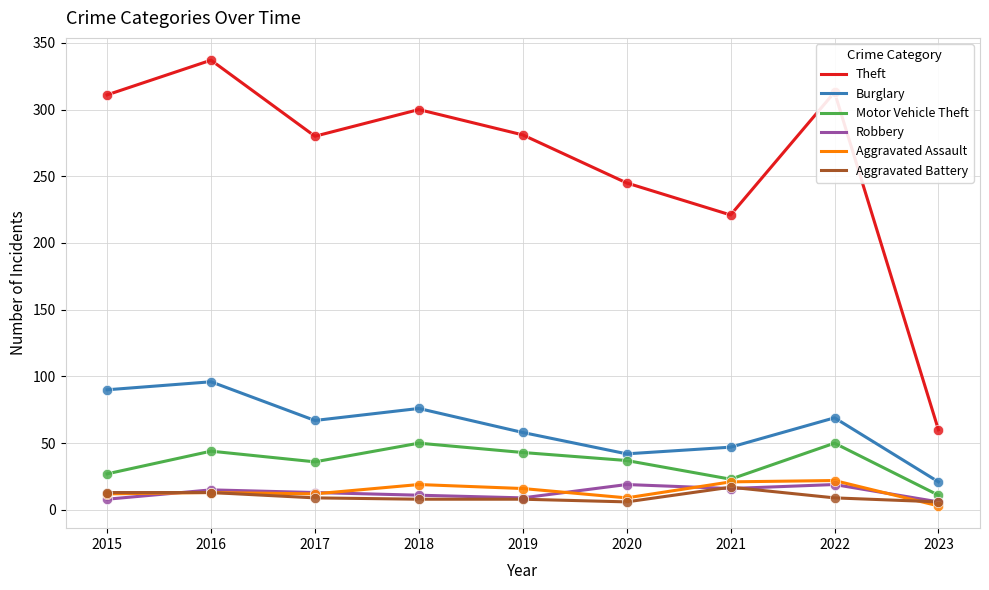

At how many categories does at least one series exceed 293?

4